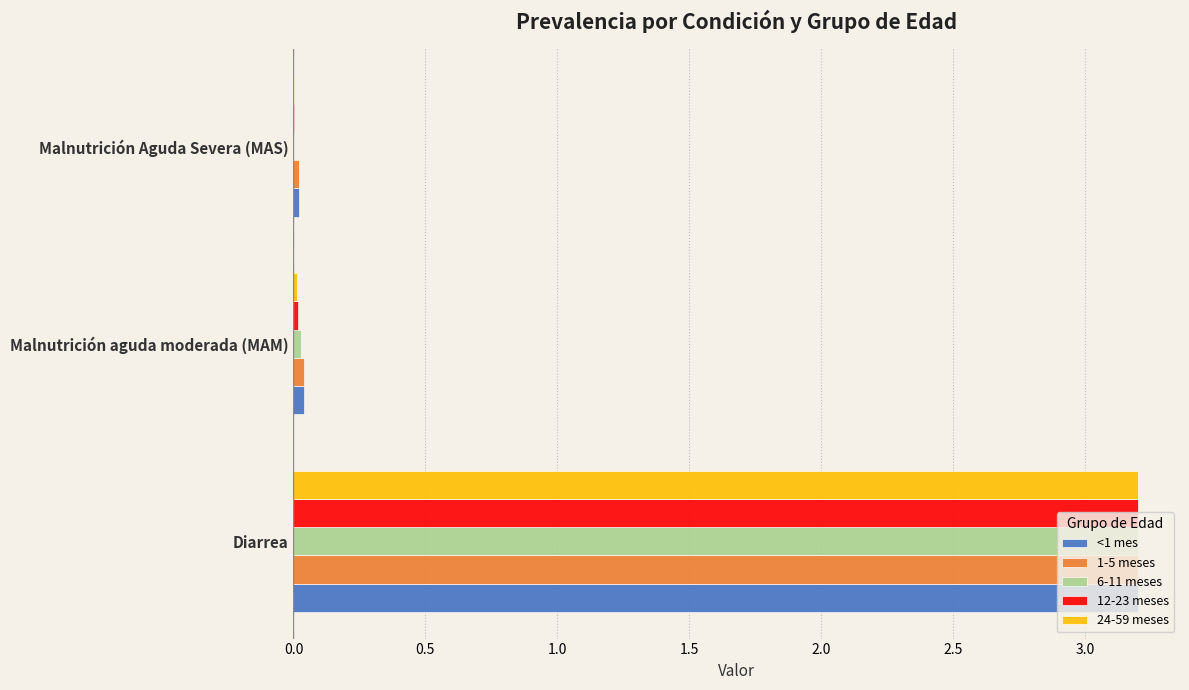

True or false: 24-59 meses has a value of 0.0 at Malnutrición Aguda Severa (MAS).

True